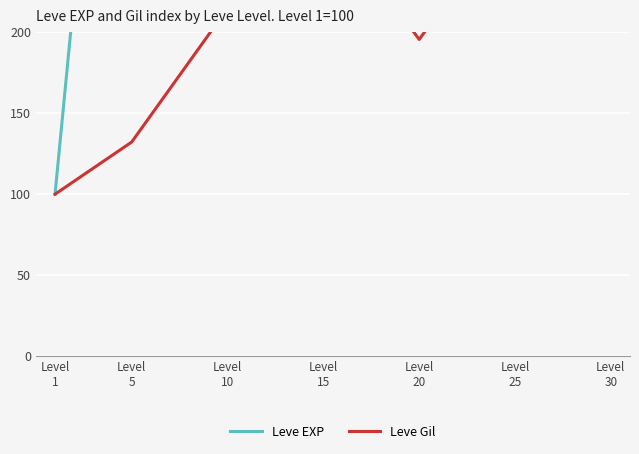

Reading right to left, transcribe all the data shown in this chart.

Leve EXP: Level
30=7392.7	Level
25=4980.7	Level
20=2720.0	Level
15=3419.5	Level
10=1465.2	Level
5=589.7	Level
1=100.0
Leve Gil: Level
30=332.1	Level
25=276.7	Level
20=195.4	Level
15=276.1	Level
10=214.6	Level
5=132.2	Level
1=100.0